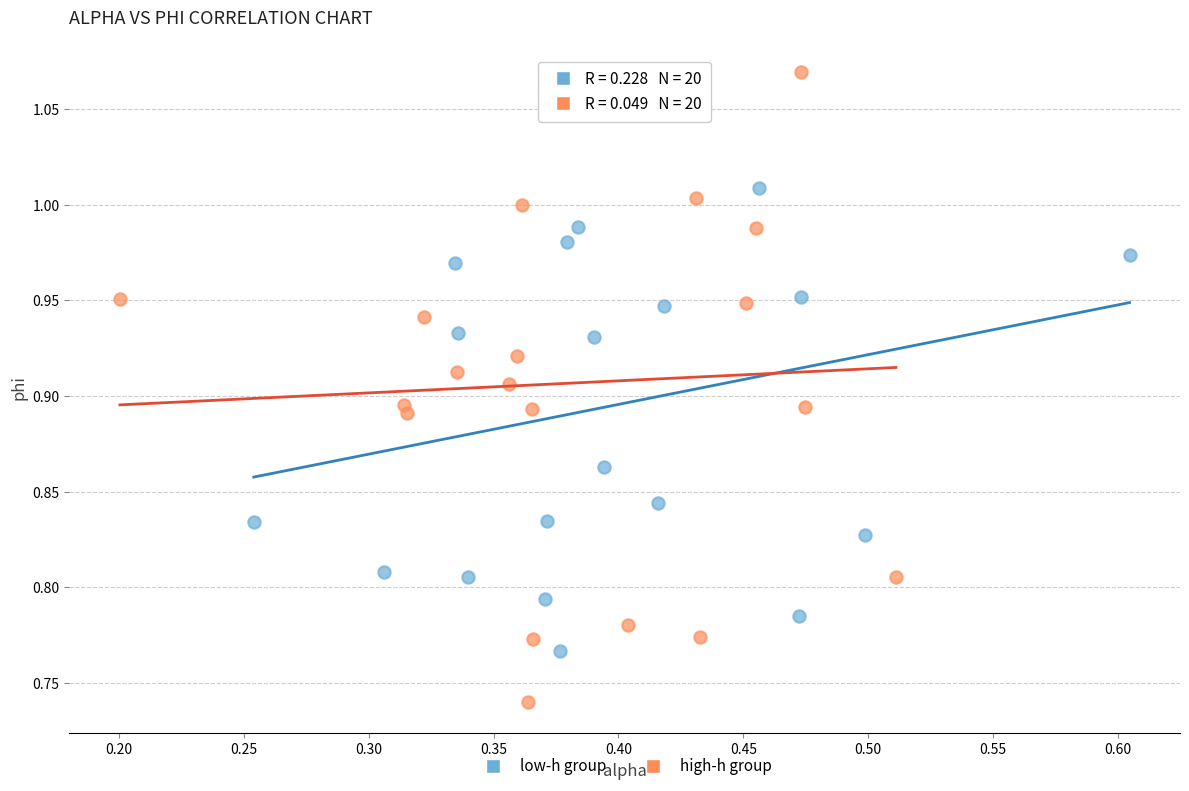

Which series reaches the minimum Y coordinate?

high-h group